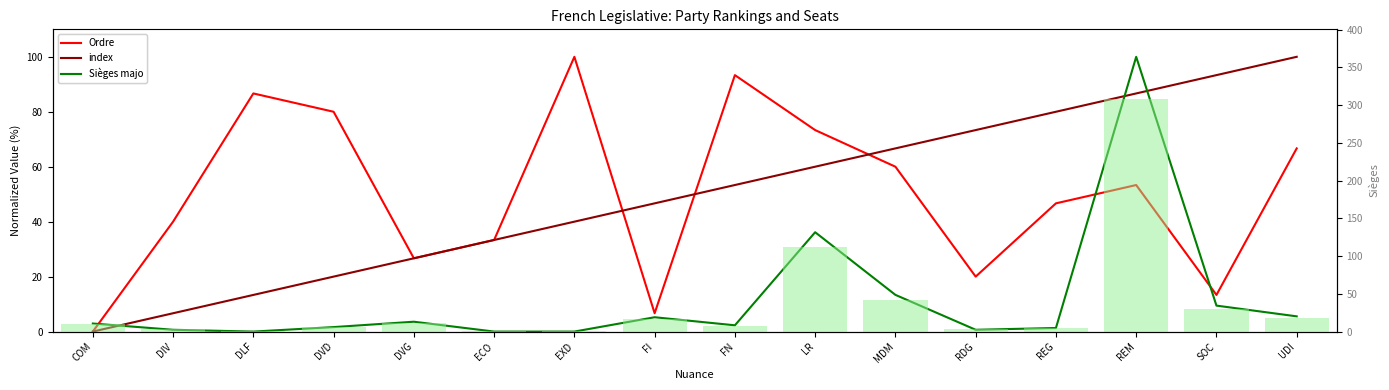

How many data points in Sièges majo are above 2?

9